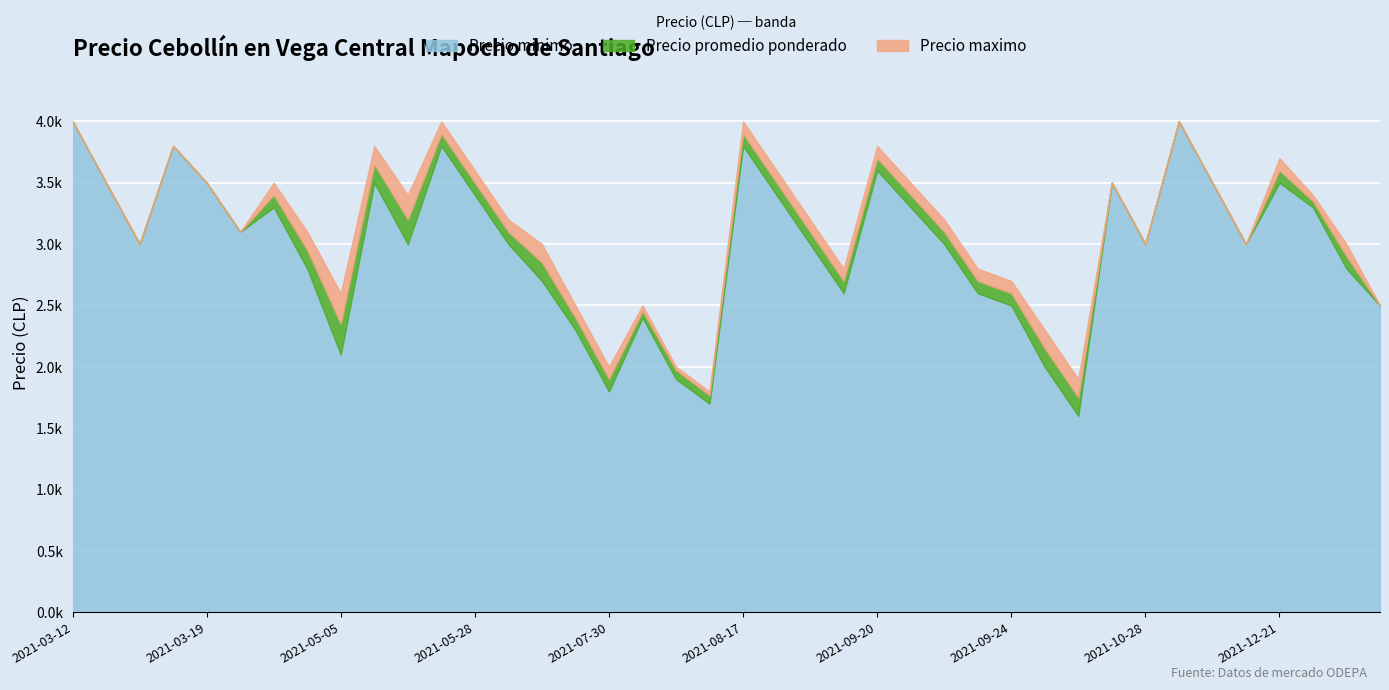

What position from the right is 2021-12-21_Primera?

4